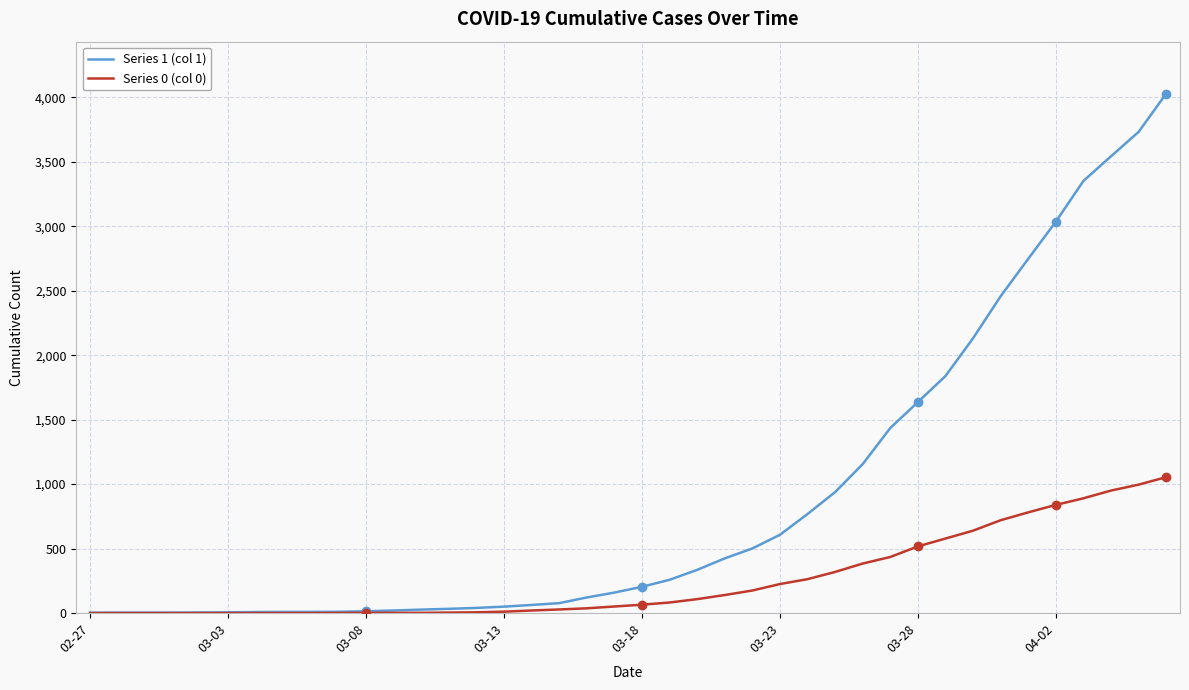

Which series has the widest spread of values?

Series 1 (col 1)